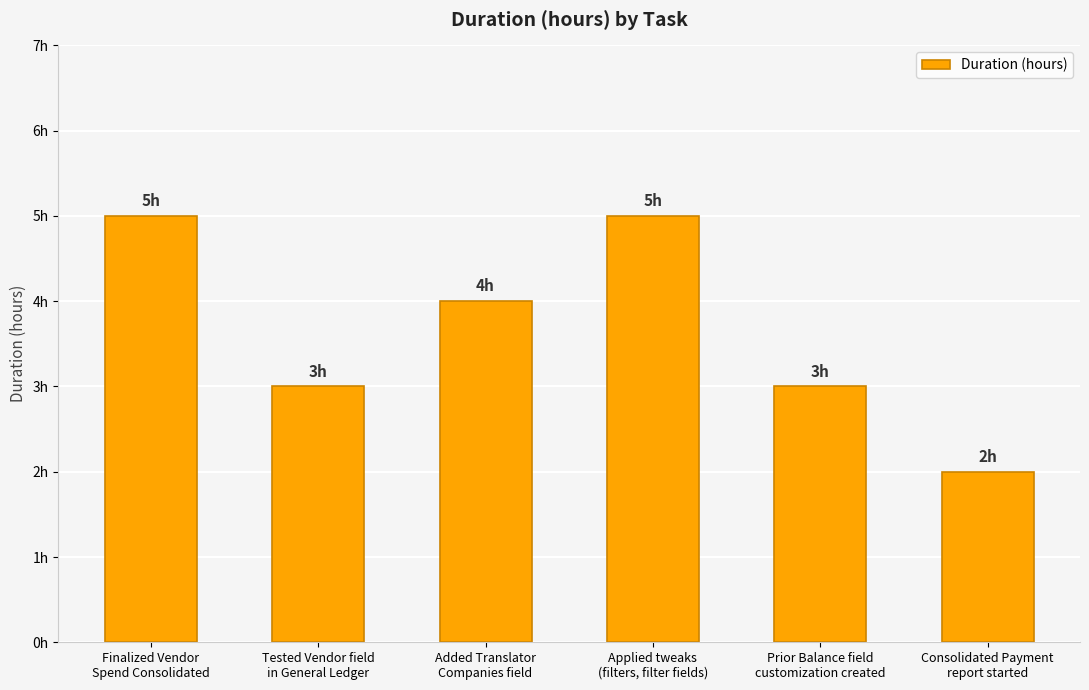

What is the greatest value displayed?

5